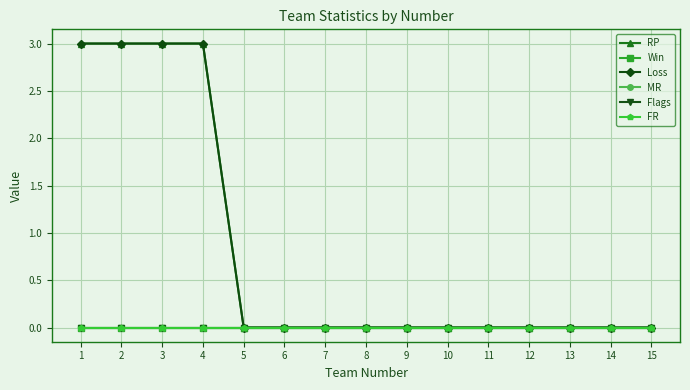

Is this an area chart (filled region under the line)?

No